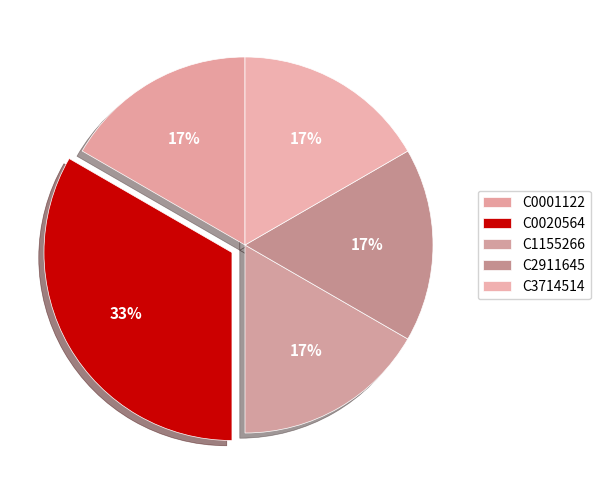

Do C0020564 and C2911645 together represent more than half of the pie?

No